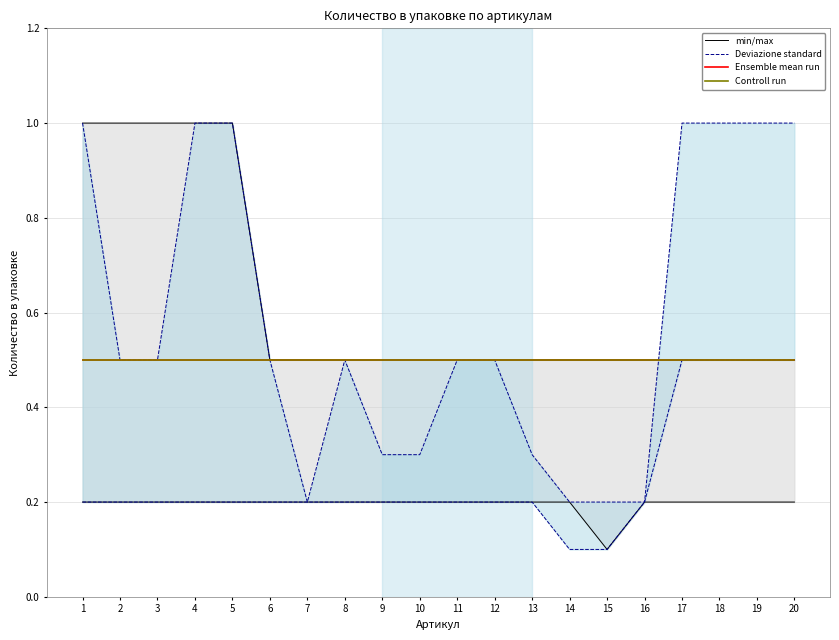

At how many categories does at least one series exceed 0?

20